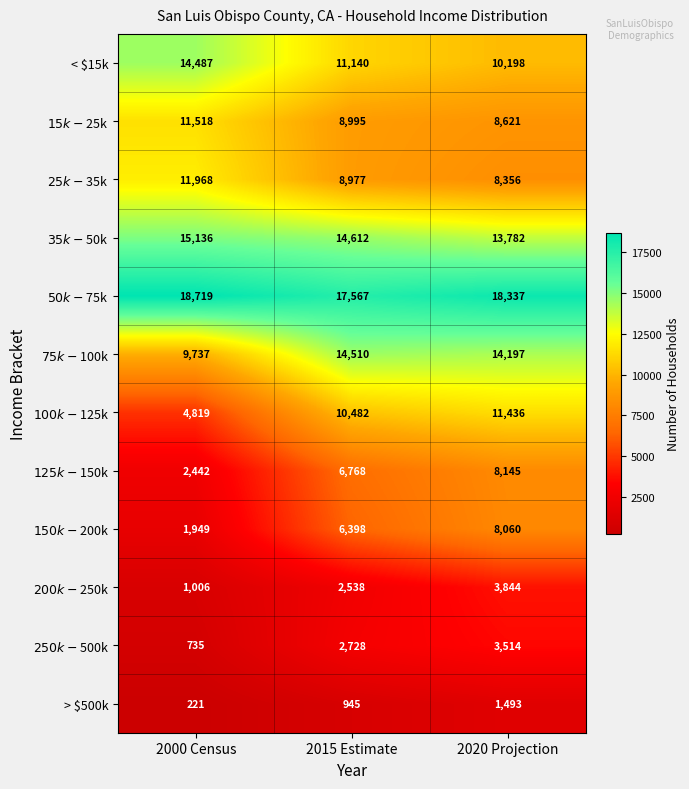

The < $15k series shows 7212 at 2015 Estimate. True or false?

False